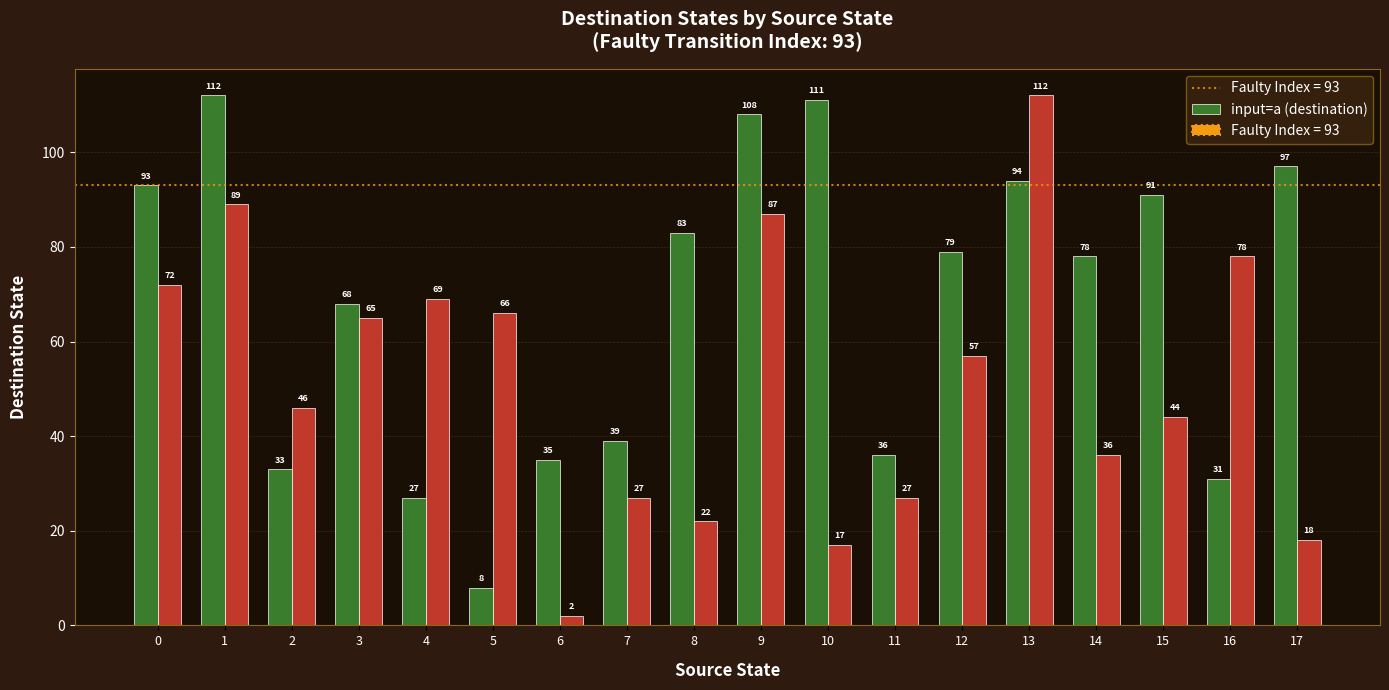

What is the total value across all series at 6?

37